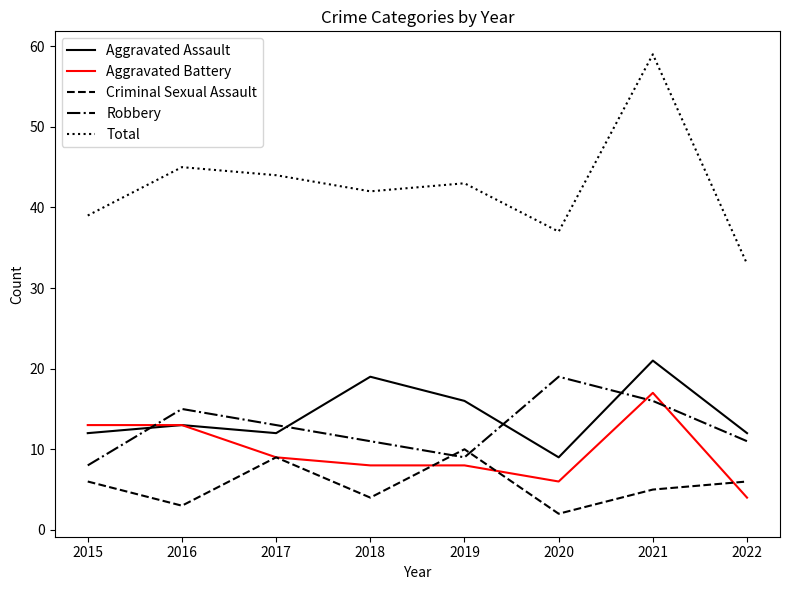

What is the difference between the Robbery values at 2015 and 2021?

8